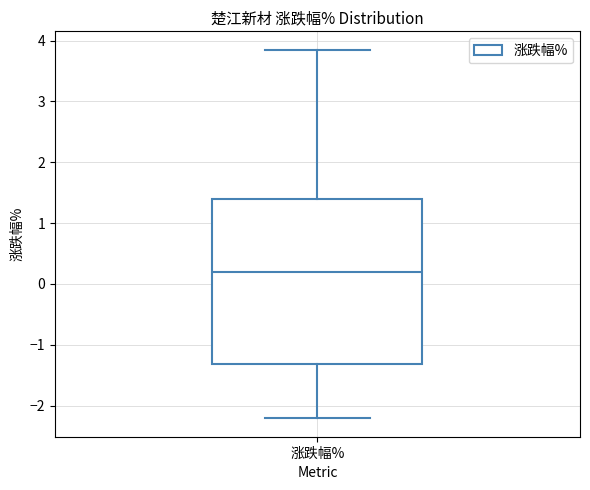

Read this box plot against the y-axis: the position of the median line, the range covered by the box, and the ends of both whiskers. The values are not printed on the chart, so give them approximately, as read against the axis.

median 0.2, box -1.3 to 1.4, whiskers -2.2 to 3.9